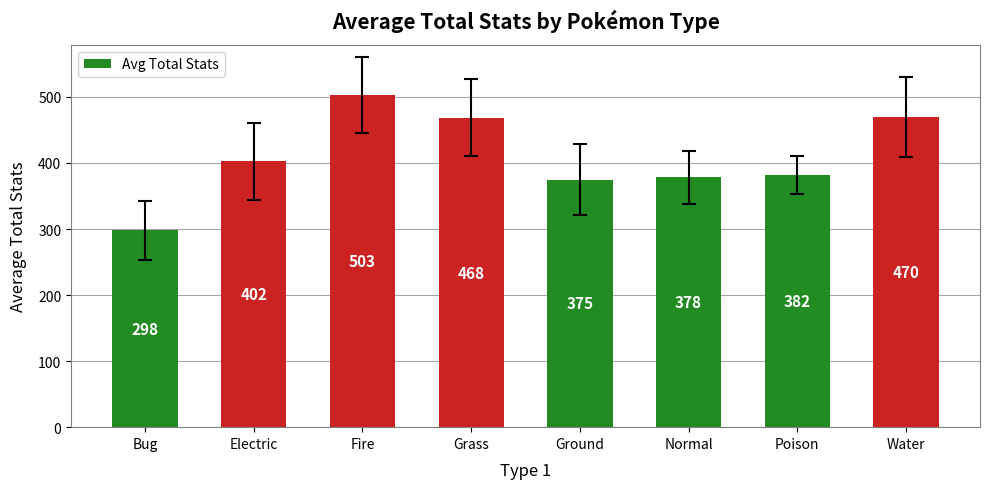

Where is the data nearest to the value 400?

Electric